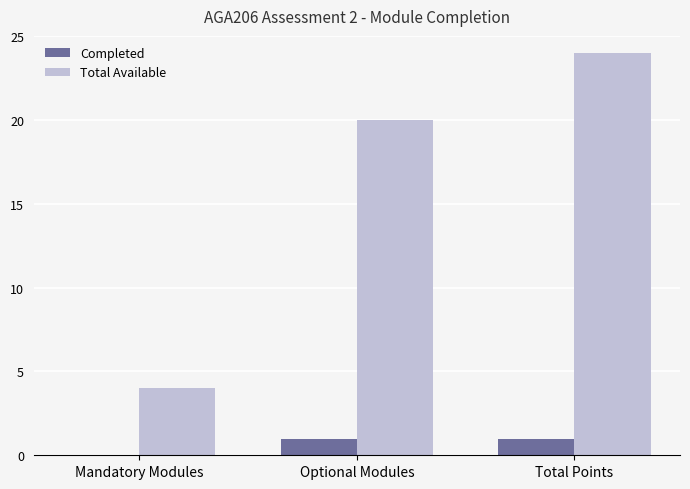

What value does the Total Available series have at Total Points?

24